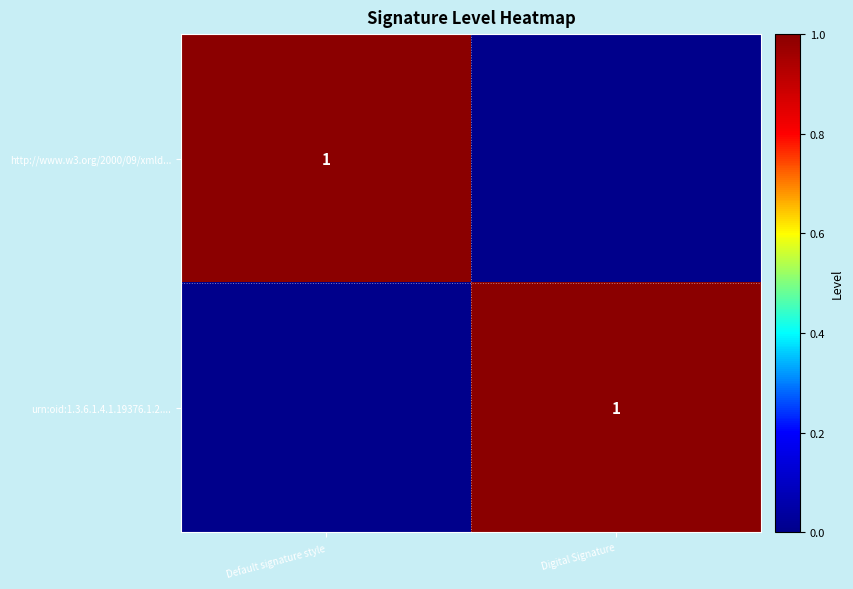

True or false: urn:oid:1.3.6.1.4.1.19376.1.2.... has a value of 0 at Digital Signature.

False